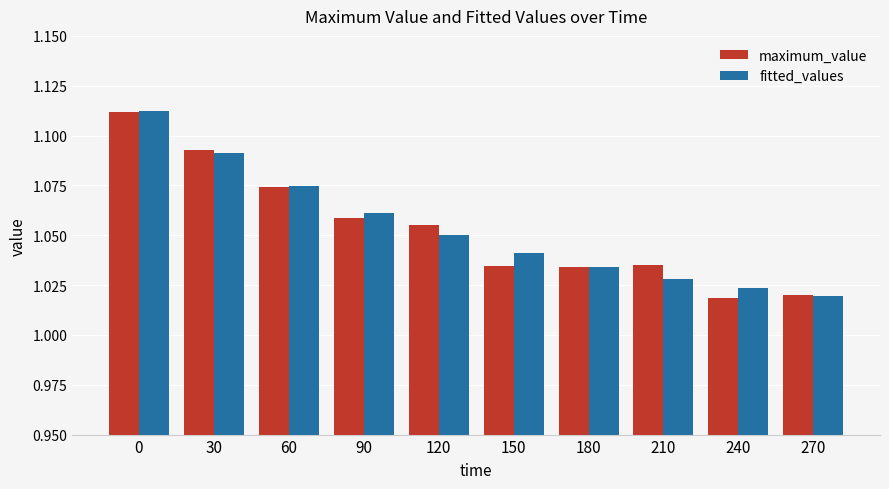

At how many categories does at least one series exceed 1?

10